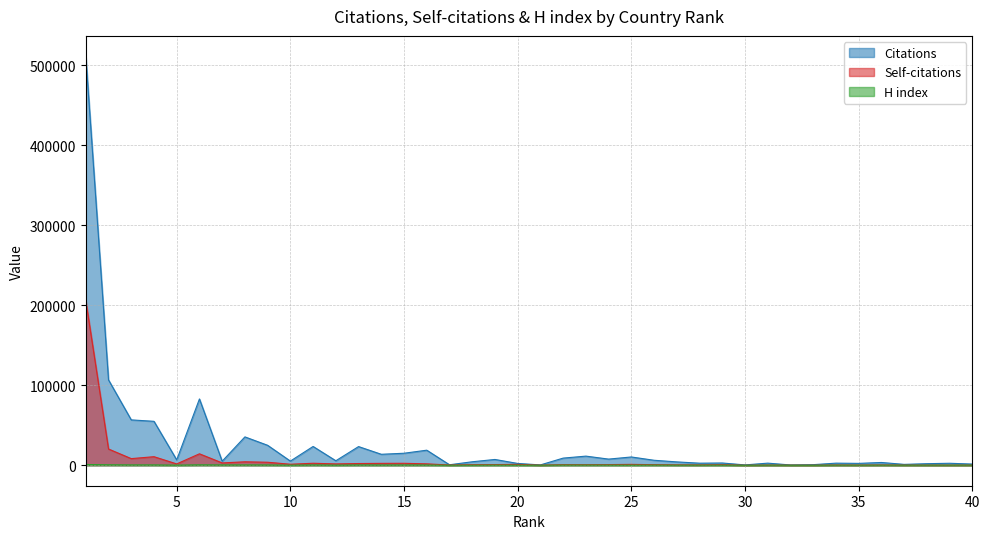

Rank the series at 39 from lowest to highest value.

Self-citations, H index, Citations